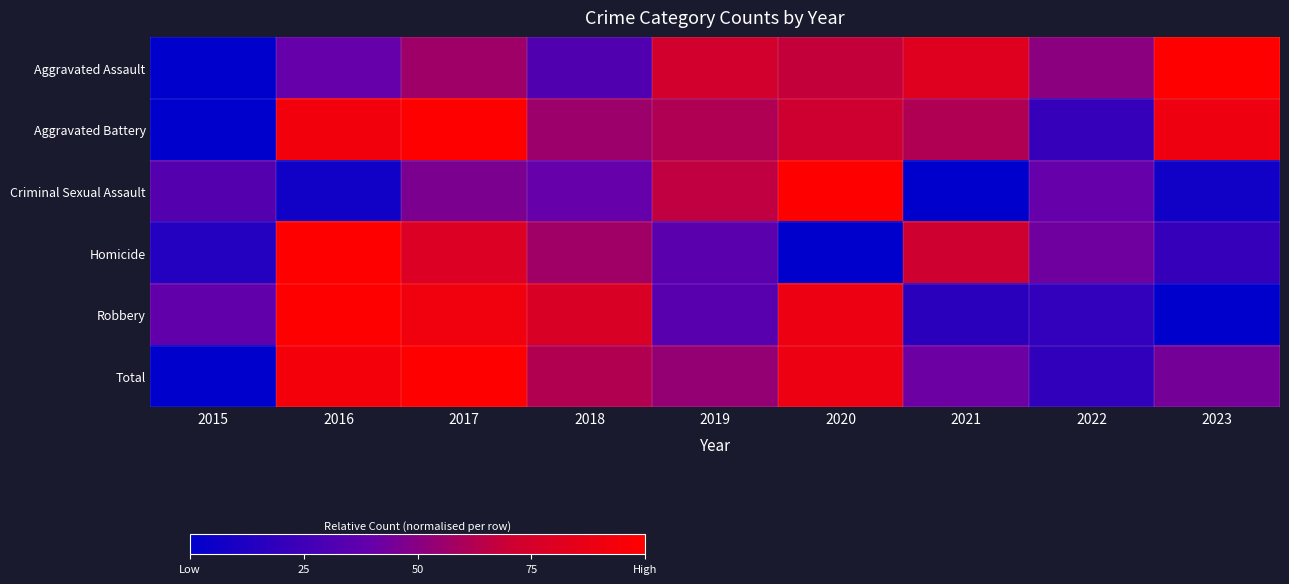

Reading left to right, what are all the values shown in this chart?

Aggravated Assault: 2015=0.0	2016=39.6	2017=56.6	2018=32.1	2019=73.6	2020=67.9	2021=81.1	2022=50.9	2023=100.0
Aggravated Battery: 2015=0.0	2016=92.3	2017=100.0	2018=55.8	2019=61.5	2020=71.2	2021=61.5	2022=21.2	2023=90.4
Criminal Sexual Assault: 2015=33.3	2016=6.7	2017=46.7	2018=40.0	2019=66.7	2020=100.0	2021=0.0	2022=40.0	2023=6.7
Homicide: 2015=14.3	2016=100.0	2017=78.6	2018=57.1	2019=35.7	2020=0.0	2021=71.4	2022=42.9	2023=21.4
Robbery: 2015=38.2	2016=100.0	2017=92.1	2018=77.5	2019=34.8	2020=88.8	2021=16.9	2022=20.2	2023=0.0
Total: 2015=0.0	2016=93.6	2017=100.0	2018=62.4	2019=53.9	2020=89.4	2021=41.8	2022=19.1	2023=44.7